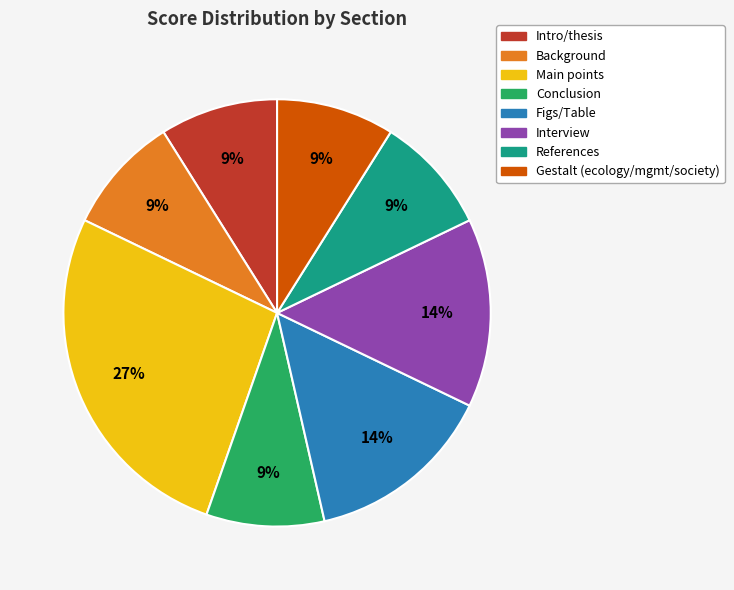

Is it true that Figs/Table is 14% of the pie?

True